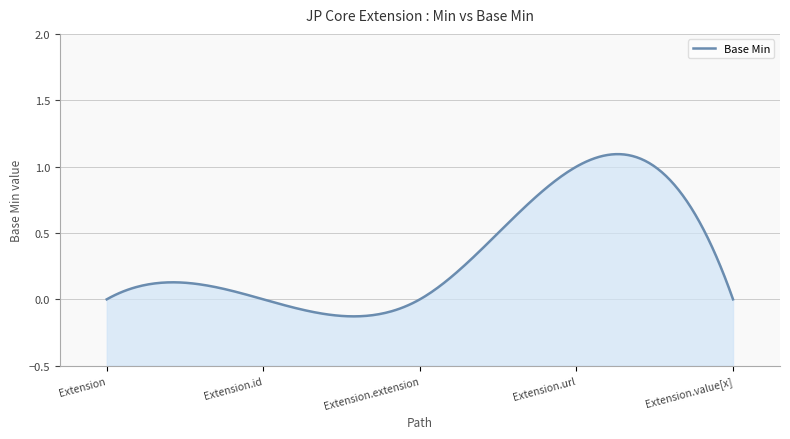

List the labels in order of value, smallest first.

Extension, Extension.id, Extension.extension, Extension.value[x], Extension.url